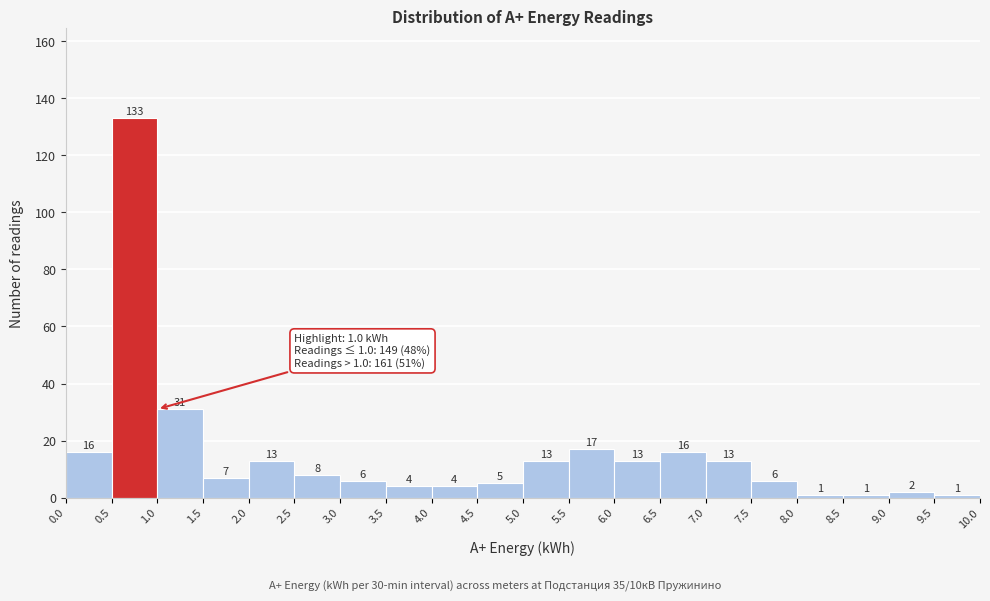

Reading left to right, transcribe this chart: for each bar, give the range it covers on the x-axis and its height.

0.0 to 0.5: 16
0.5 to 1.0: 133
1.0 to 1.5: 31
1.5 to 2.0: 7
2.0 to 2.5: 13
2.5 to 3.0: 8
3.0 to 3.5: 6
3.5 to 4.0: 4
4.0 to 4.5: 4
4.5 to 5.0: 5
5.0 to 5.5: 13
5.5 to 6.0: 17
6.0 to 6.5: 13
6.5 to 7.0: 16
7.0 to 7.5: 13
7.5 to 8.0: 6
8.0 to 8.5: 1
8.5 to 9.0: 1
9.0 to 9.5: 2
9.5 to 10.0: 1